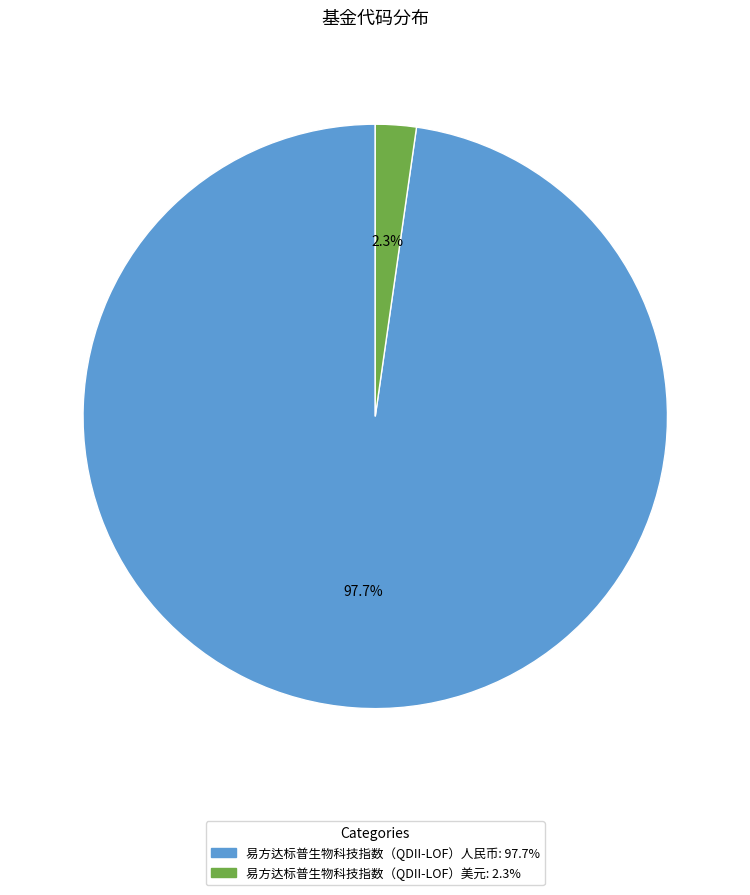

Is the sum of 易方达标普生物科技指数（QDII-LOF）美元 and 易方达标普生物科技指数（QDII-LOF）人民币 greater than half?

Yes